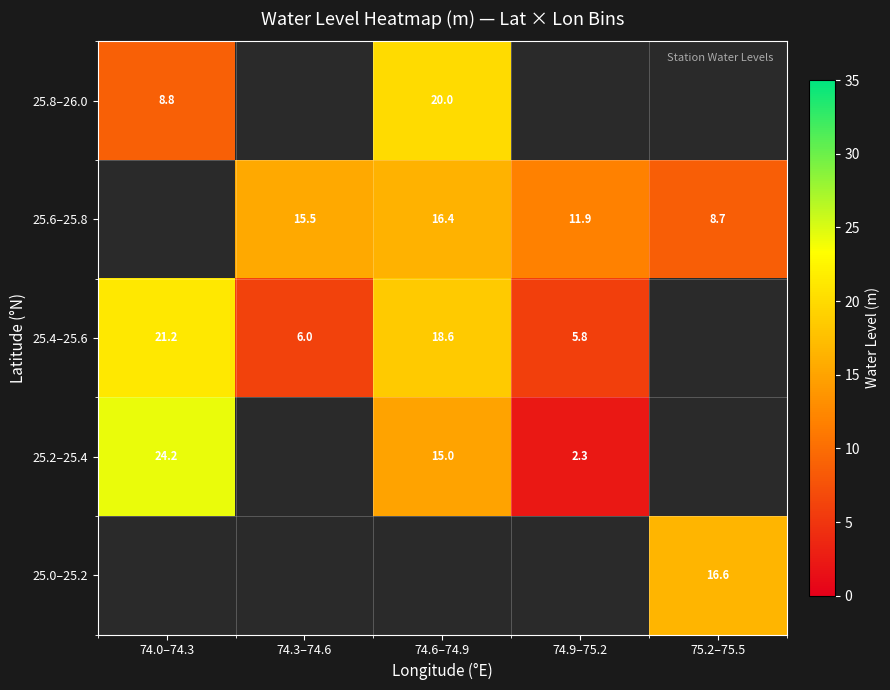

Is the value of 25.4–25.6 at 74.3–74.6 greater than the value of 25.2–25.4 at 74.6–74.9?

No